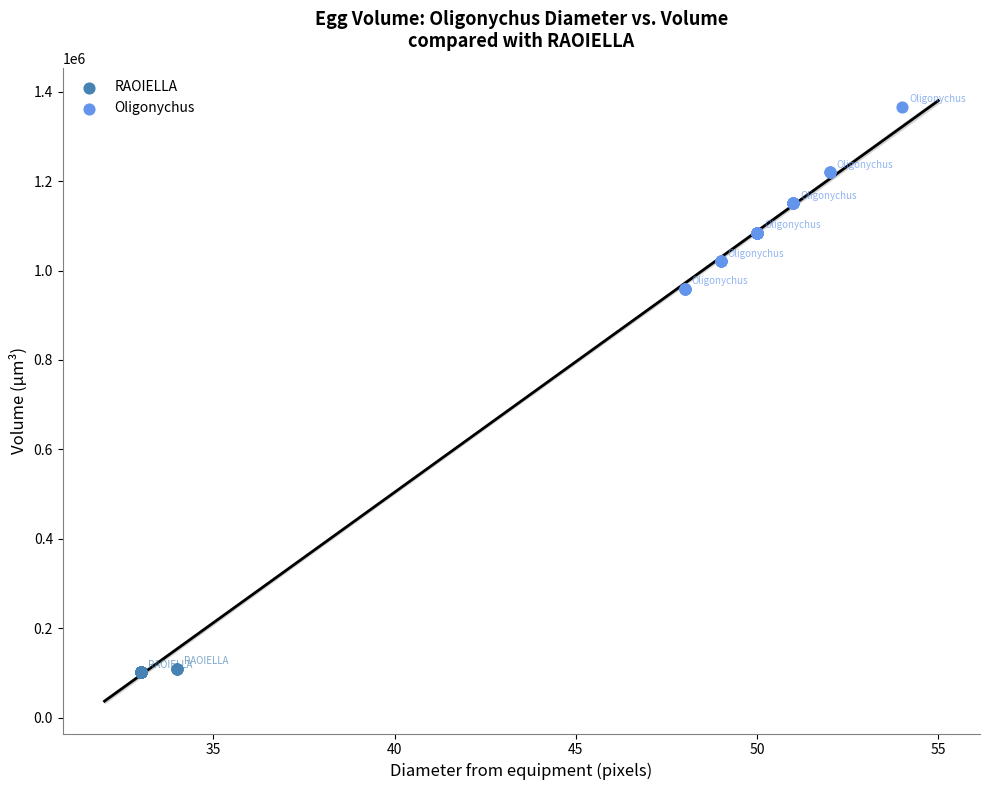

Which series reaches the minimum Y coordinate?

RAOIELLA